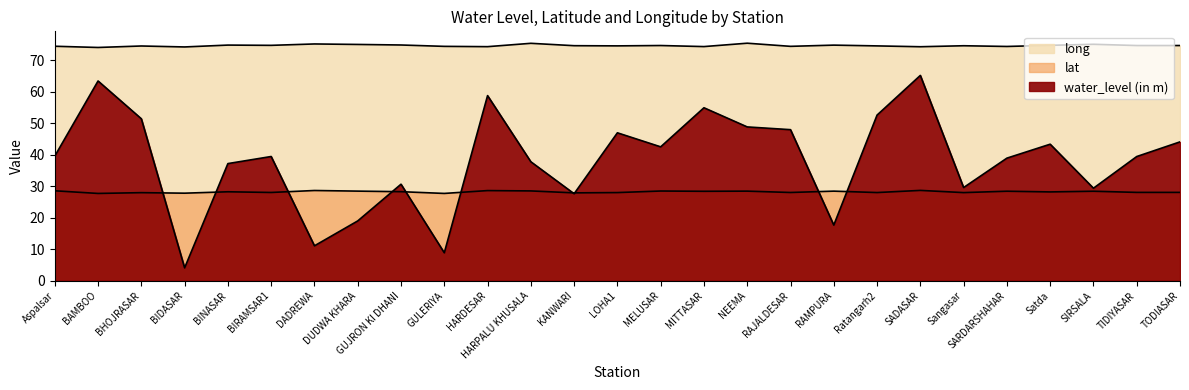

Rank the categories by lat value from highest to lowest.

SADASAR, DADREWA, HARDESAR, Aspalsar, HARPALU KHUSALA, MELUSAR, DUDWA KHARA, NEEMA, RAMPURA, SARDARSHAHAR, SIRSALA, MITTASAR, GUJRON KI DHANI, BINASAR, Satda, TIDIYASAR, TODIASAR, BIRAMSAR1, RAJALDESAR, Ratangarh2, LOHA1, Sangasar, BHOJRASAR, KANWARI, BIDASAR, GULERIYA, BAMBOO